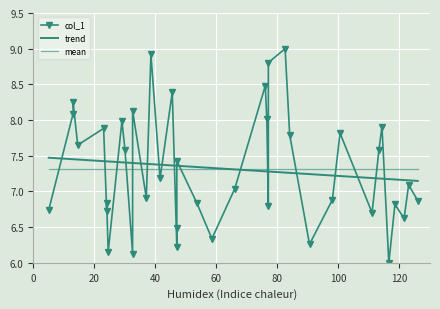

True or false: col_1 and trend intersect in this chart.

True